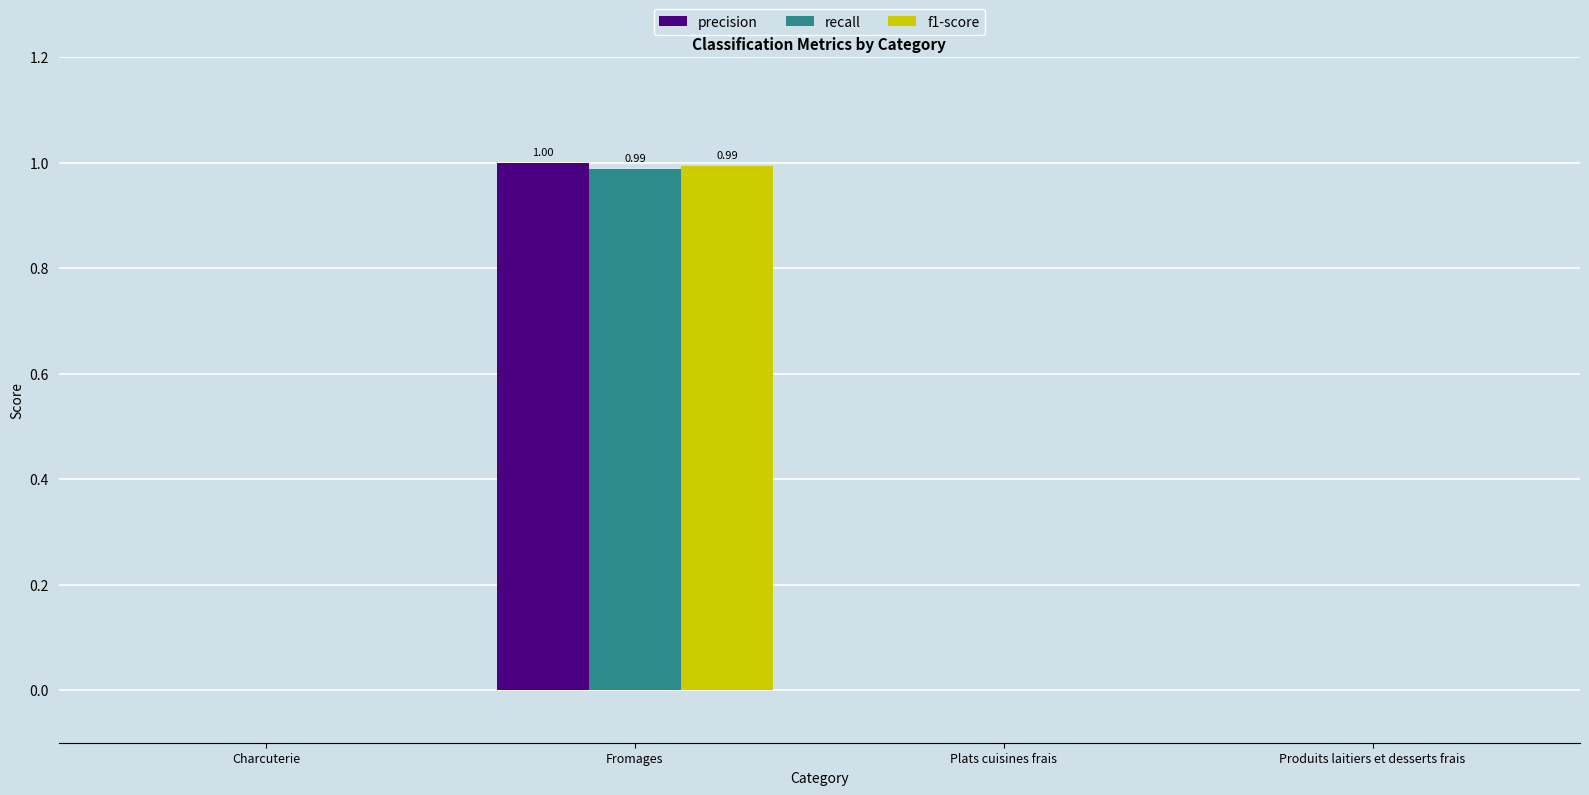

What is the sum of all precision values?

1.0